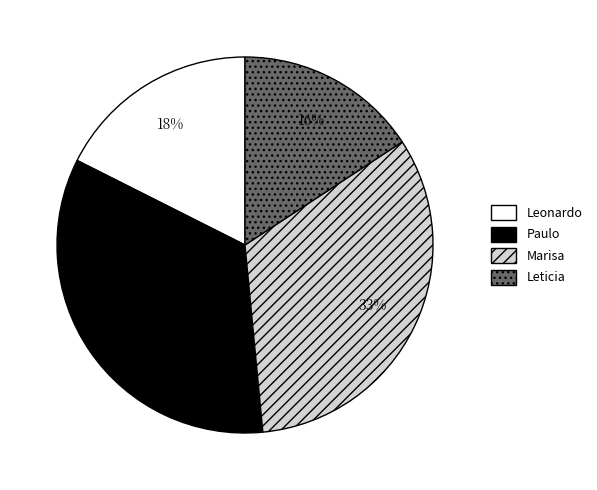

Does Leonardo account for over 50% of the chart?

No